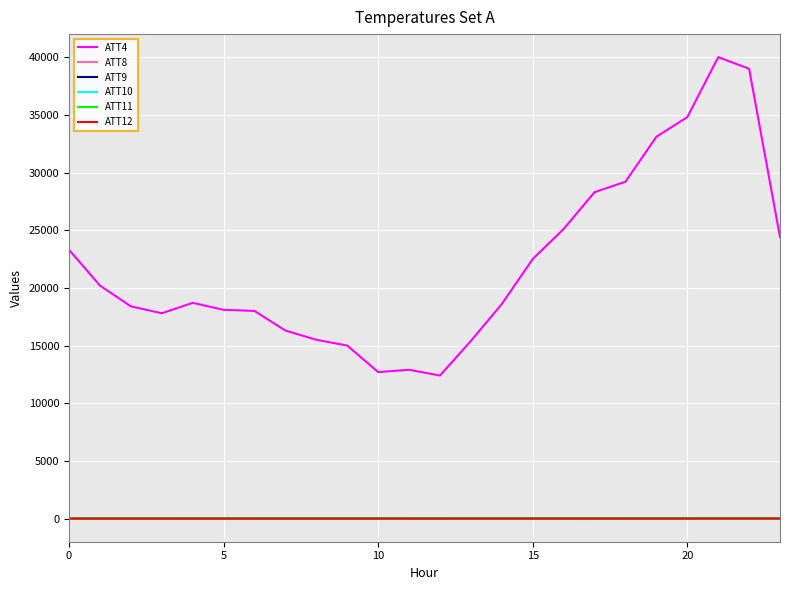

Which series ends up on top after the final intersection of ATT10 and ATT11?

ATT11